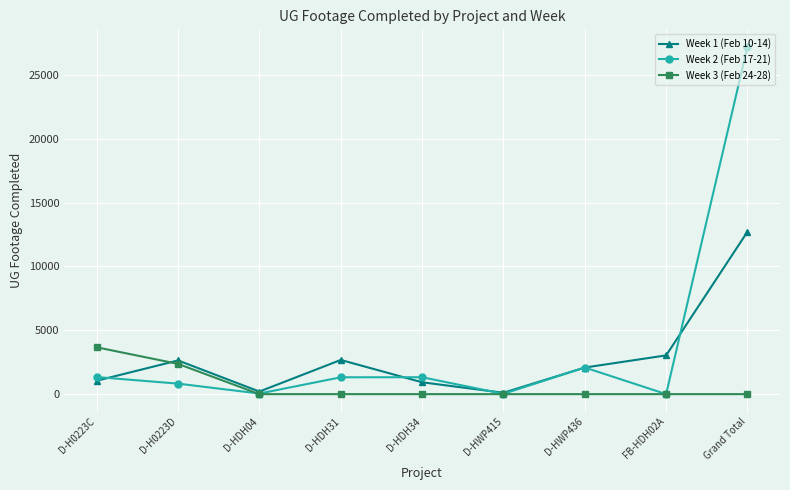

Rank the series by their average value, from highest to lowest.

Week 2 (Feb 17-21), Week 1 (Feb 10-14), Week 3 (Feb 24-28)